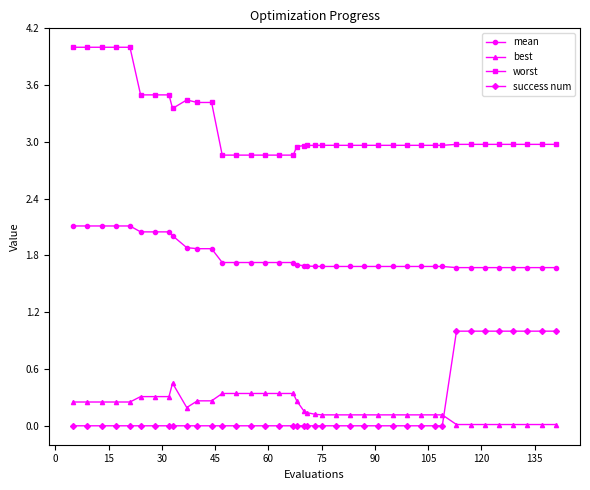

Rank the series by their maximum value, from lowest to highest.

best, success num, mean, worst